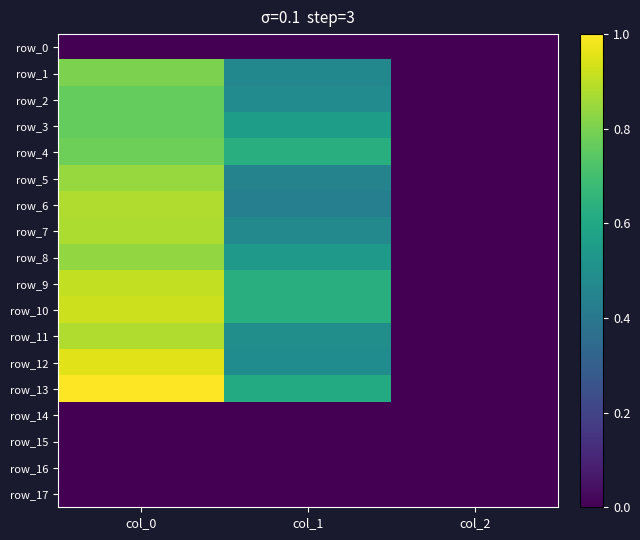

Which series changed the most between col_0 and col_1?

row_12